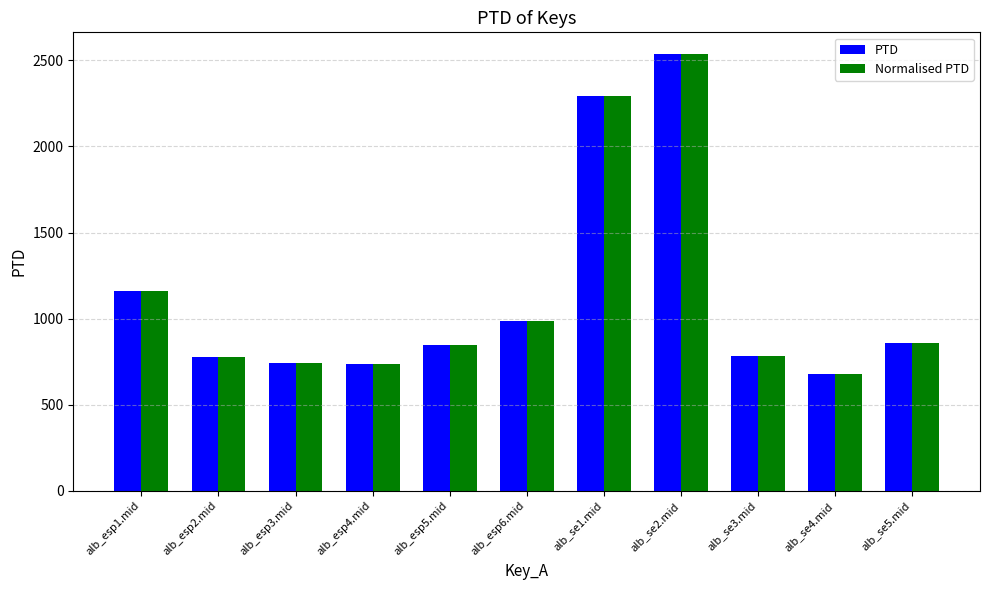

What is the greatest value displayed?

2536.2